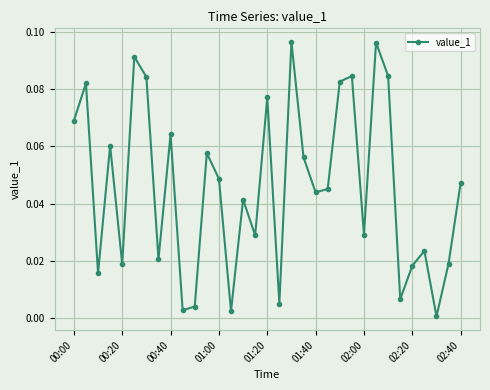

How many lines are shown in the chart?

1